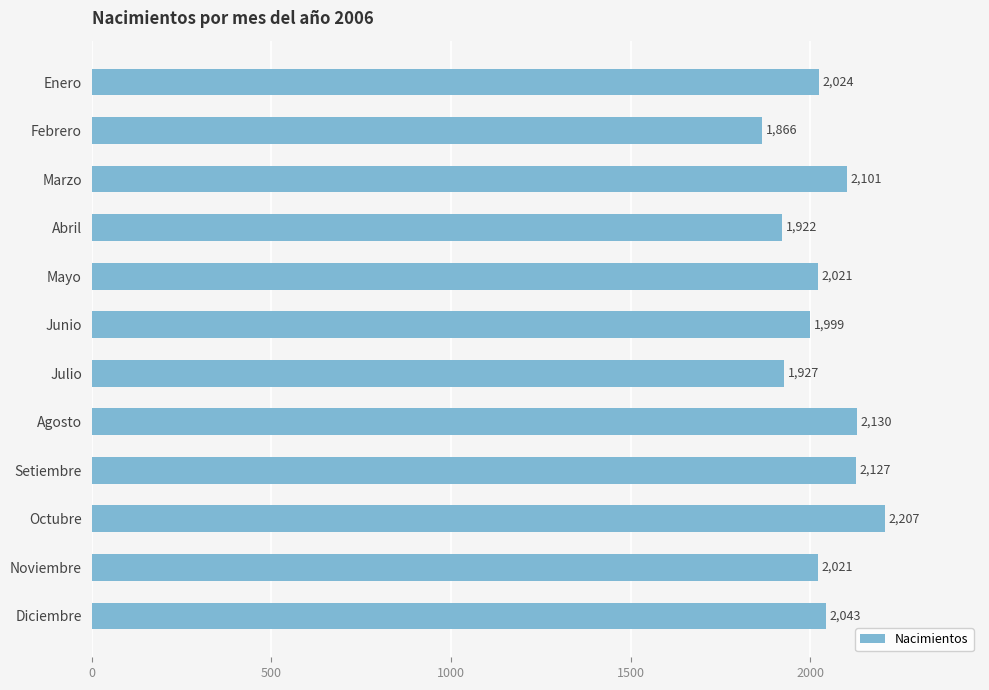

Reading top to bottom, transcribe all the data shown in this chart.

2024	1866	2101	1922	2021	1999	1927	2130	2127	2207	2021	2043